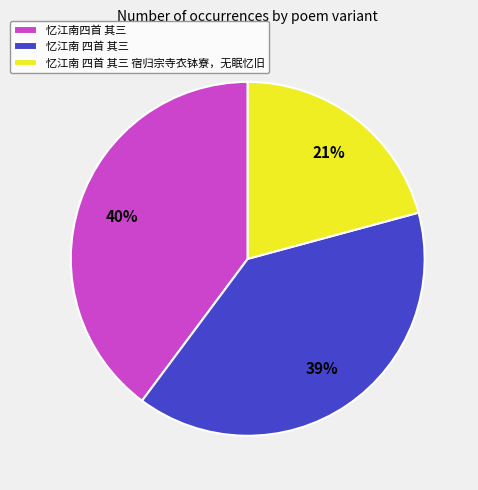

Which slice is the smallest?

忆江南 四首 其三 宿归宗寺衣钵寮，无眠忆旧